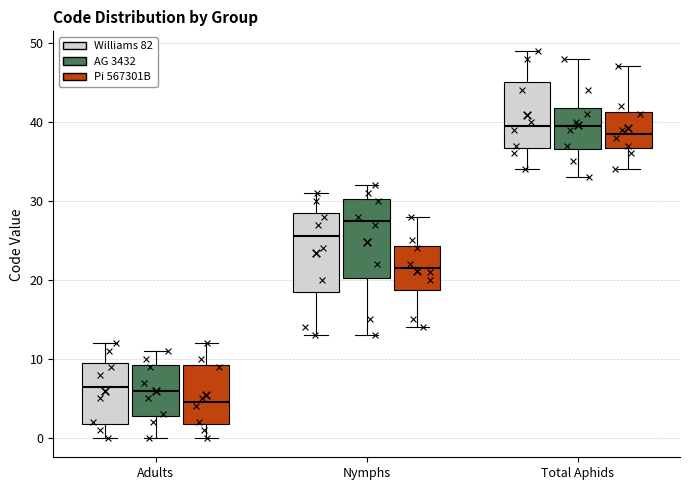

Where is the lower edge of the box for Nymphs (Williams 82) on the y-axis? The values are not printed on the chart, so give them approximately, as read against the axis.

19